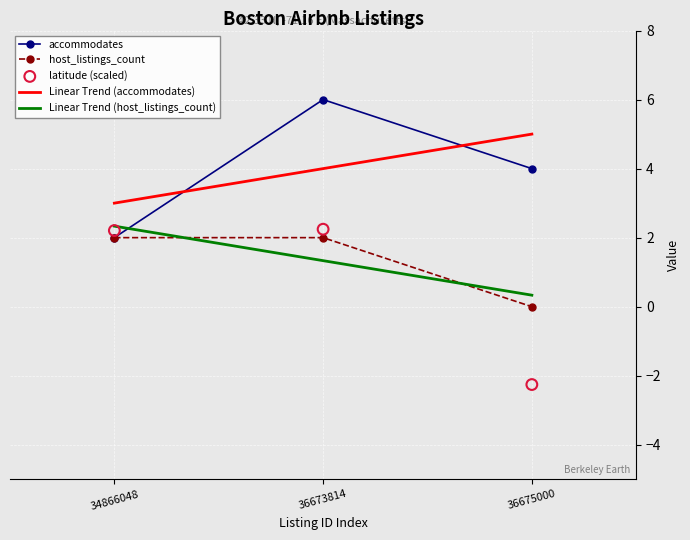

What are all the series names shown in the legend?

accommodates, host_listings_count, latitude